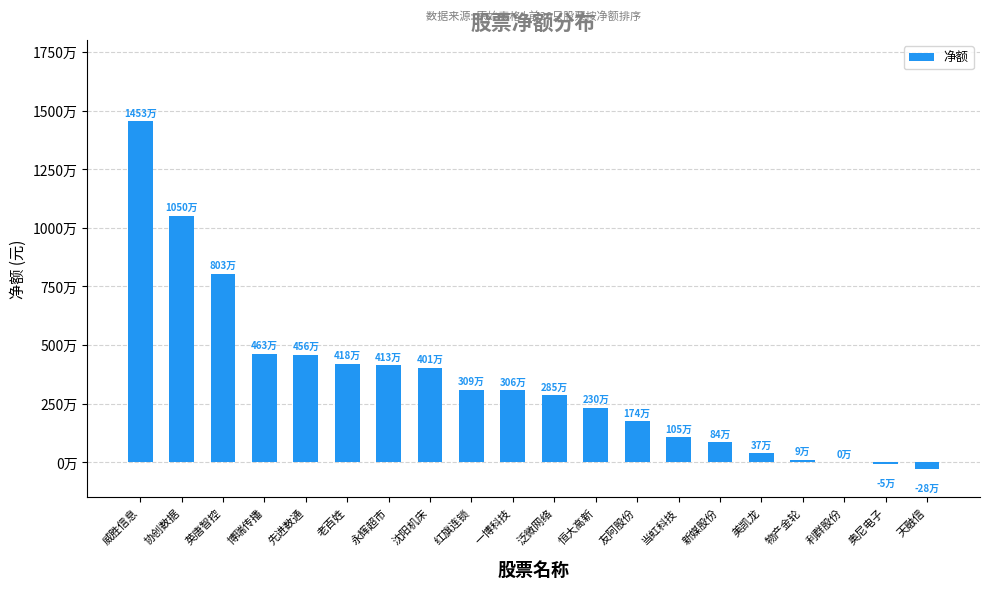

List the labels in order of value, largest first.

威胜信息, 协创数据, 英唐智控, 博瑞传播, 先进数通, 老百姓, 永辉超市, 沈阳机床, 红旗连锁, 一博科技, 泛微网络, 恒大高新, 友阿股份, 当虹科技, 新媒股份, 美凯龙, 物产金轮, 利群股份, 奥尼电子, 天融信